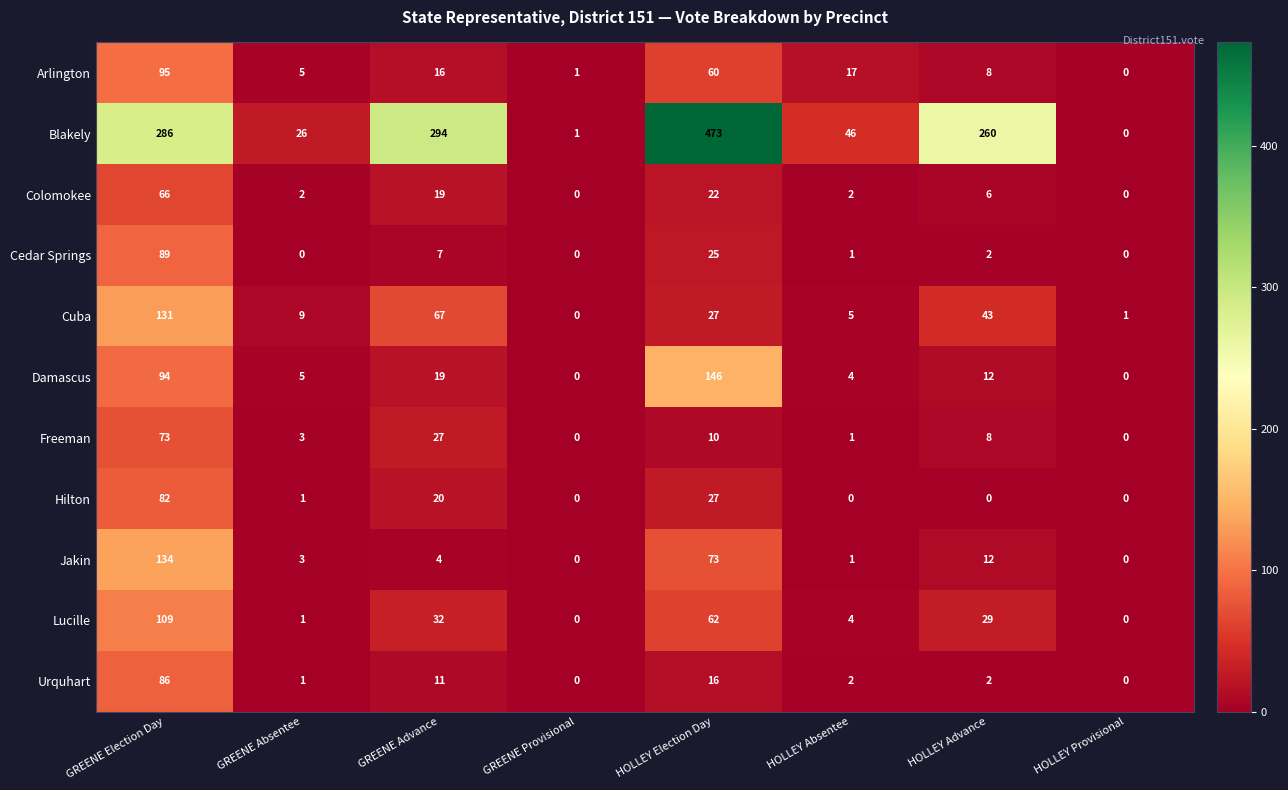

Count the number of categories in the chart.

8